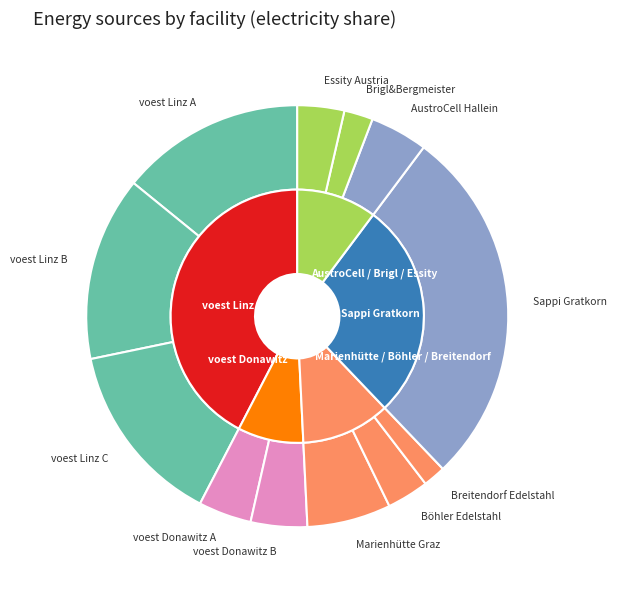

Which slice is the smallest?

Breitendorf Edelstahl